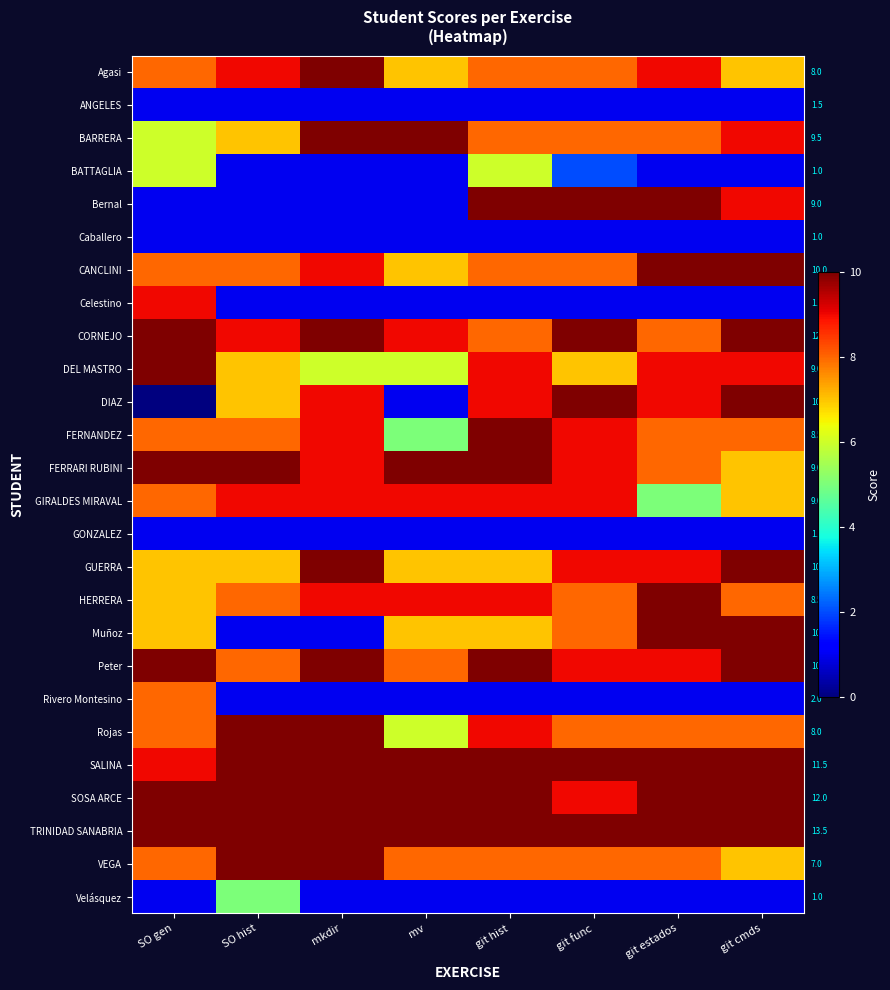

True or false: ANGELES has a value of 1.5 at git cmds.

True